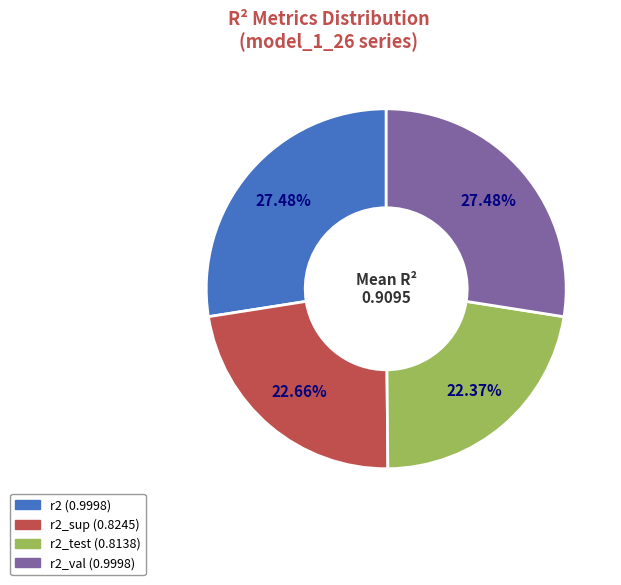

Does any single category account for the majority?

No